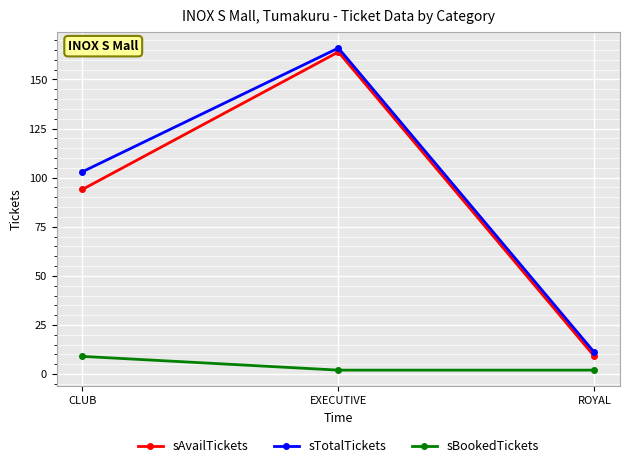

How many data points in sAvailTickets are less than 94?

1